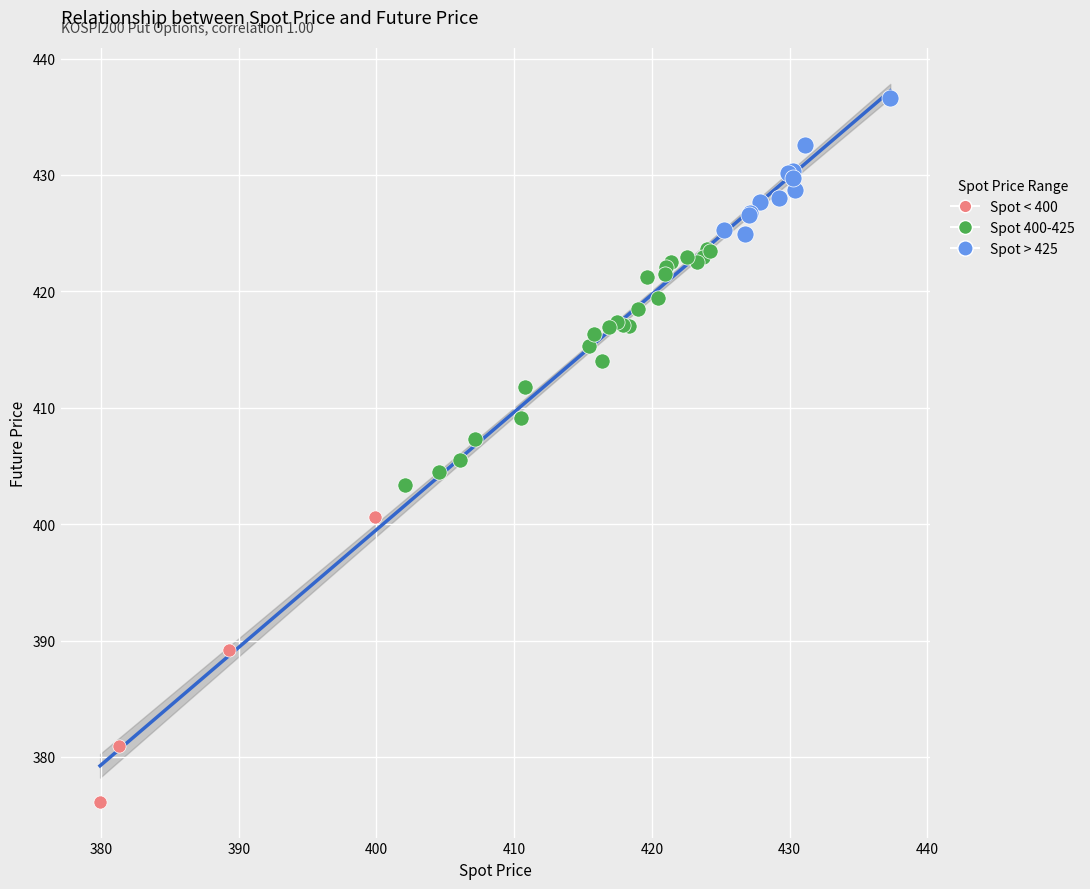

Which series contains the highest Y value?

Spot > 425